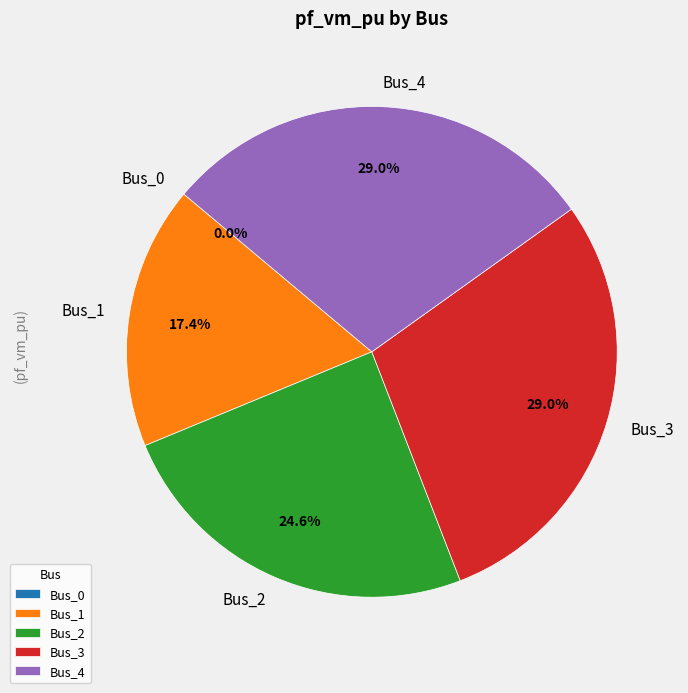

Does any single category account for the majority?

No